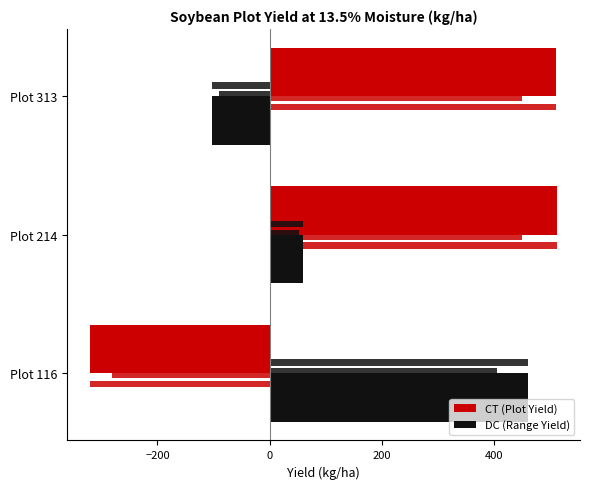

What is the value of the CT (Plot Yield) bar at the 1st from the left?

-319.6